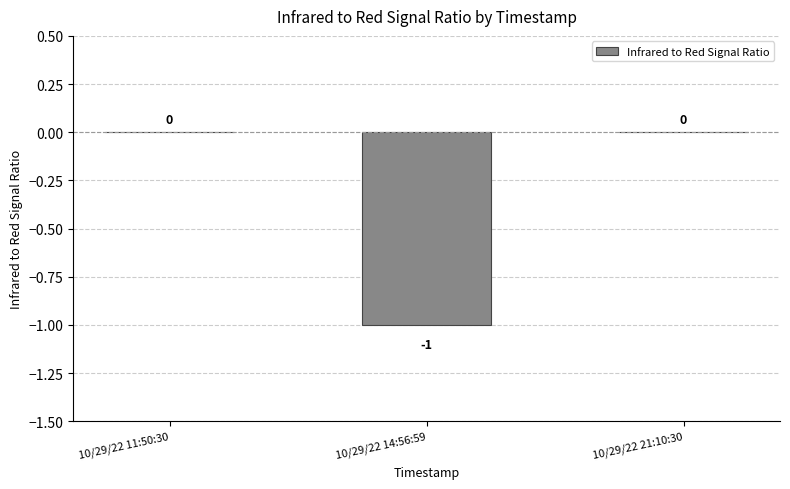

Which has a higher value, 10/29/22 14:56:59 or 10/29/22 21:10:30?

10/29/22 21:10:30